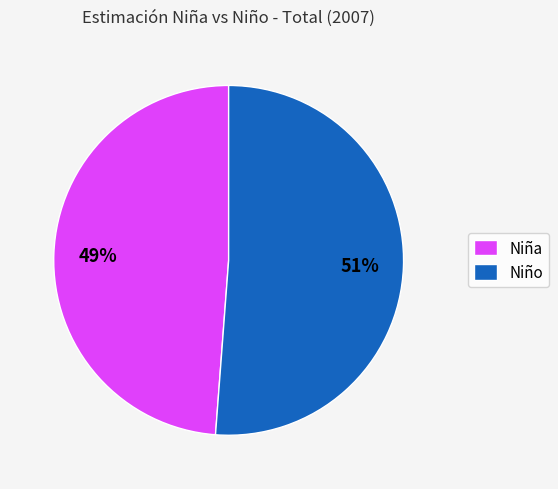

Which slice is the smallest?

Niña